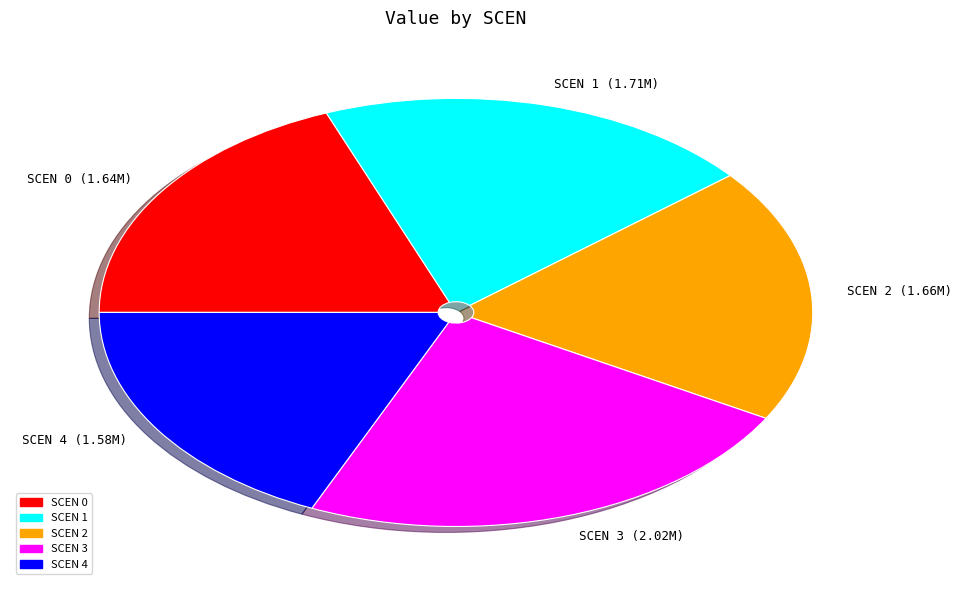

Which slice is the largest?

SCEN 3 (2.02M)